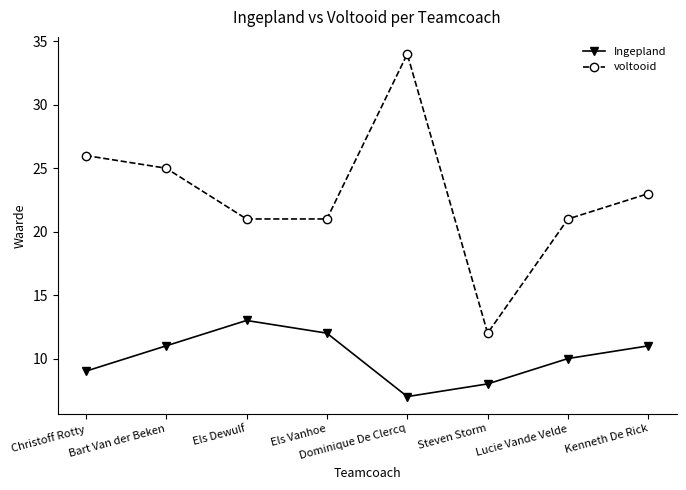

Reading left to right, what are all the values shown in this chart?

Ingepland: 9	11	13	12	7	8	10	11
voltooid: 26	25	21	21	34	12	21	23